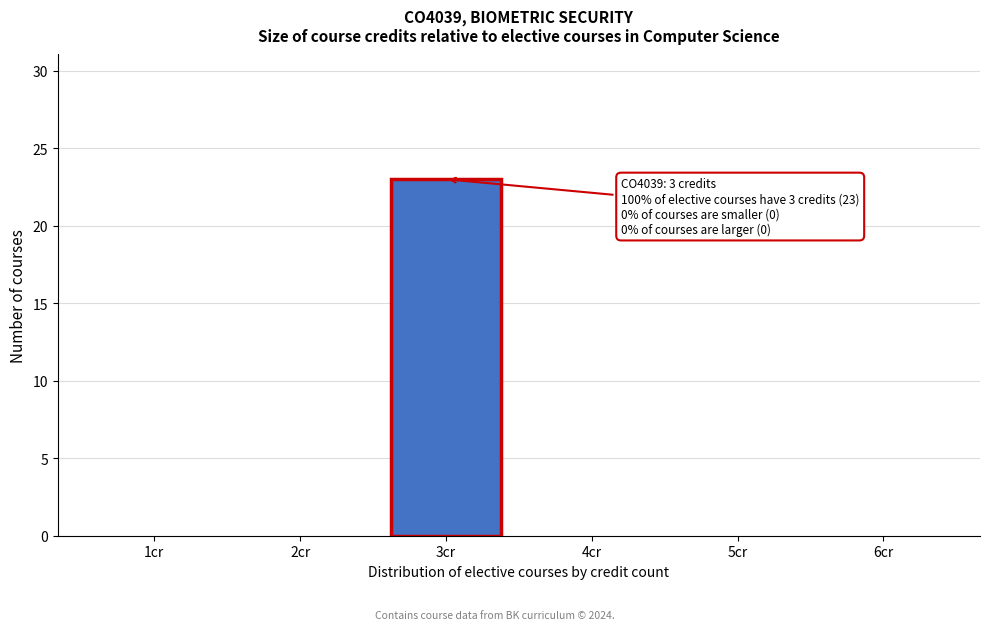

Reading left to right, extract all data points from this chart.

1cr=0	2cr=0	3cr=23	4cr=0	5cr=0	6cr=0